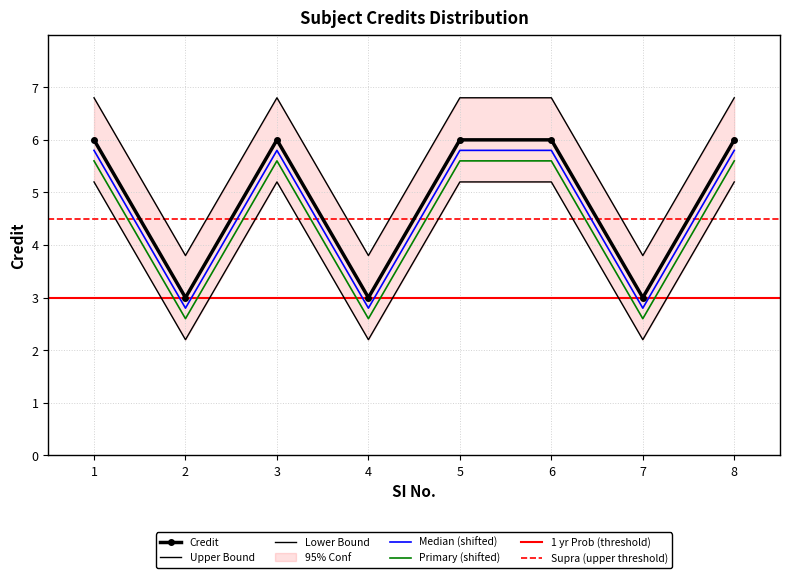

At which category does the chart reach its minimum across all series?

2